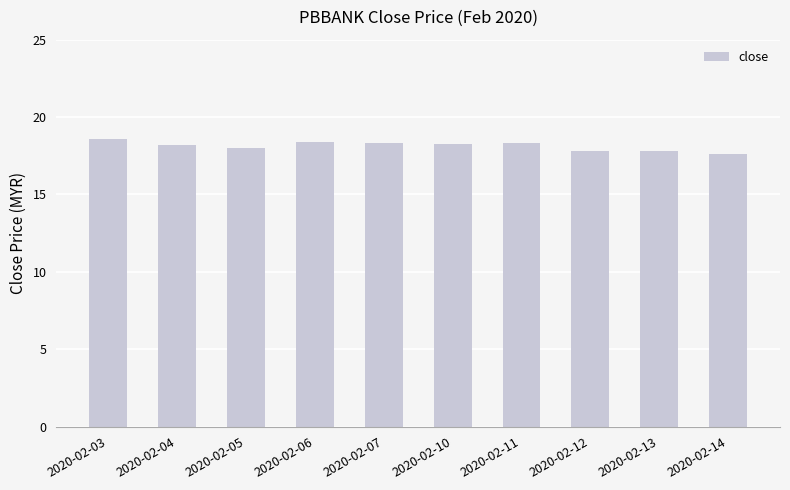

The value at 2020-02-14 is 17.6. True or false?

True